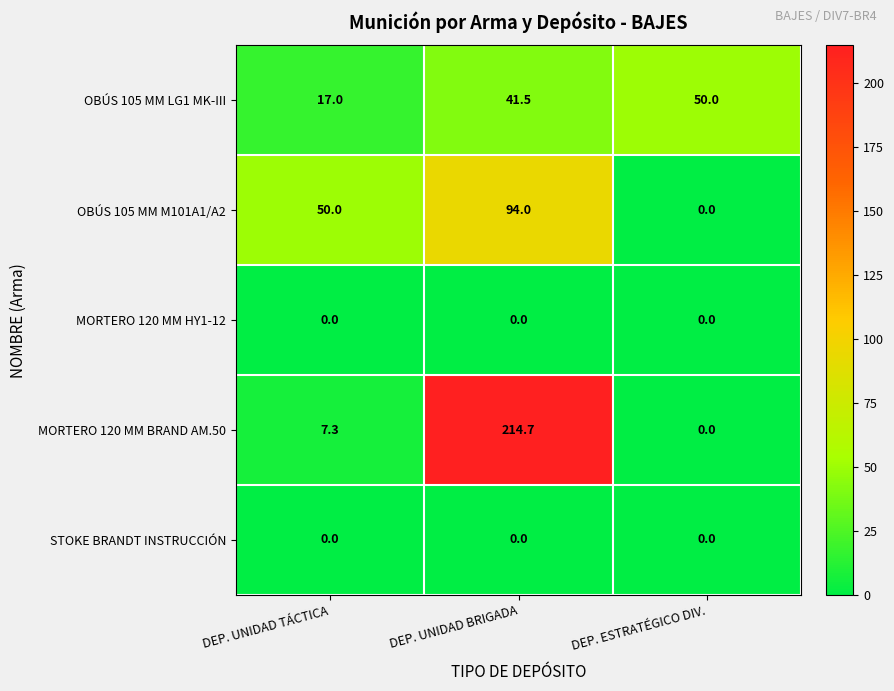

Is the value of MORTERO 120 MM HY1-12 at DEP. UNIDAD BRIGADA greater than the value of MORTERO 120 MM BRAND AM.50 at DEP. UNIDAD TÁCTICA?

No